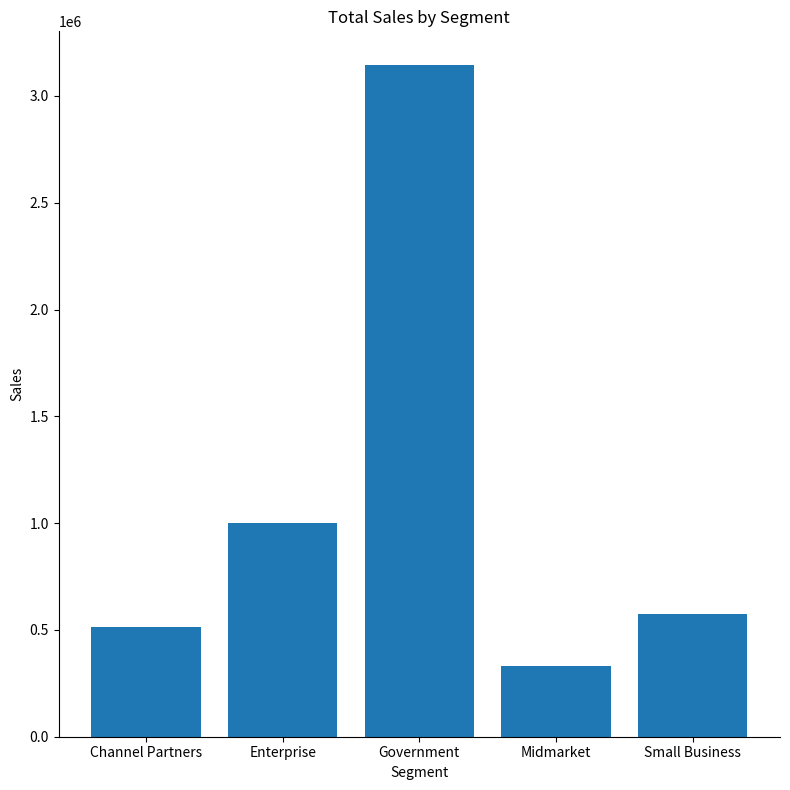

Reading left to right, transcribe all the data shown in this chart.

Channel Partners=514549.5	Enterprise=1001587.5	Government=3145290.0	Midmarket=330285.0	Small Business=572700.0